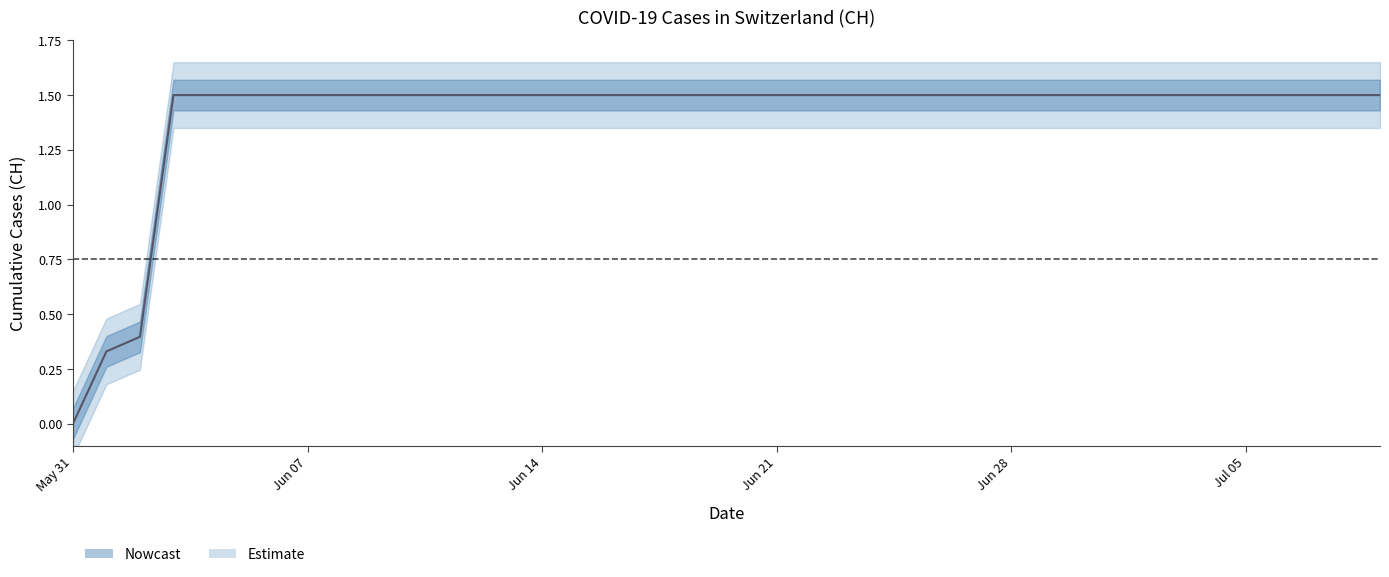

Approximately how many times larger is the value at 2020-06-10 compared to 2020-06-28?

1.0